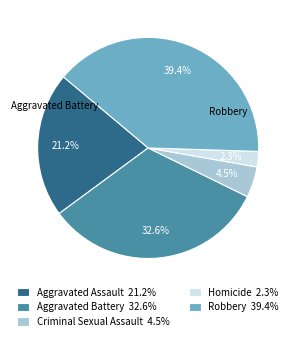

Does any single category account for the majority?

No